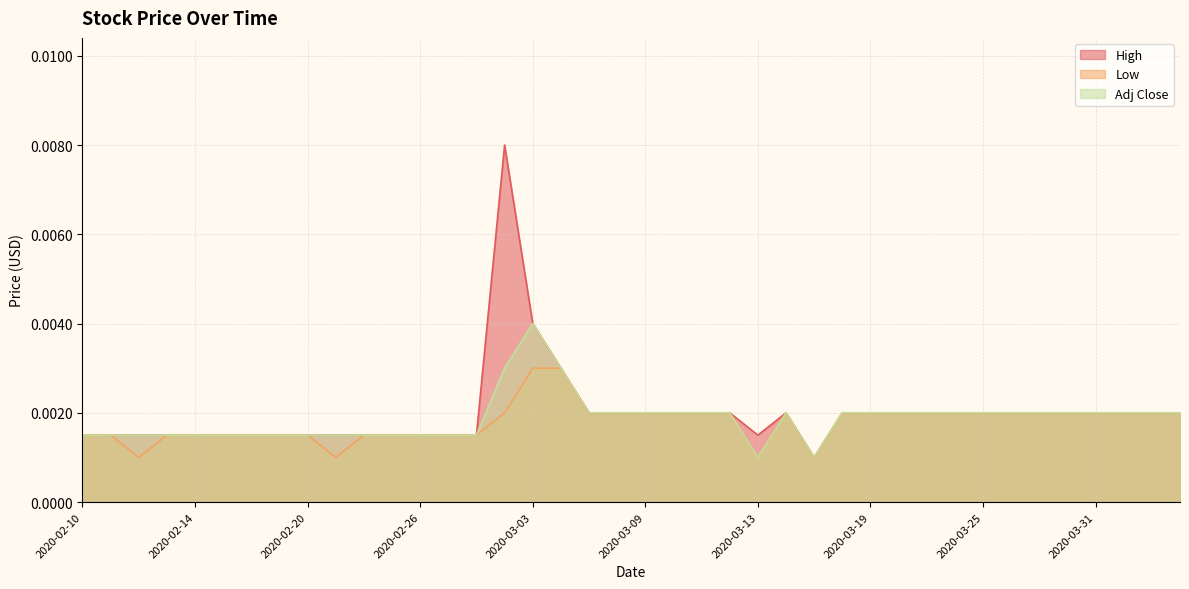

In Adj Close, how many points are lower than both neighbors (excluding endpoints)?

2